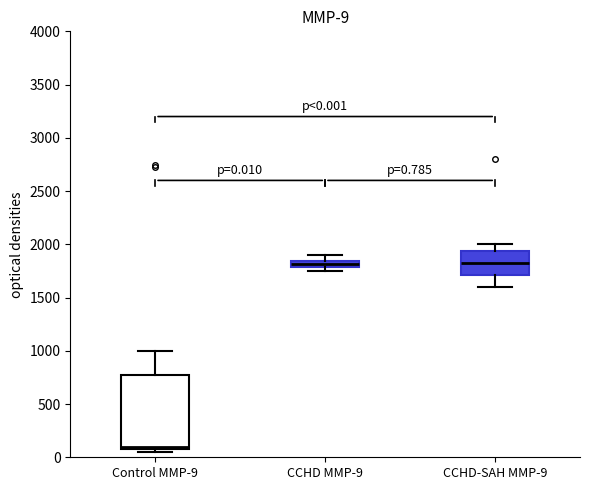

Comparing the boxes themselves (not the whiskers), which one is the tallest?

Control MMP-9